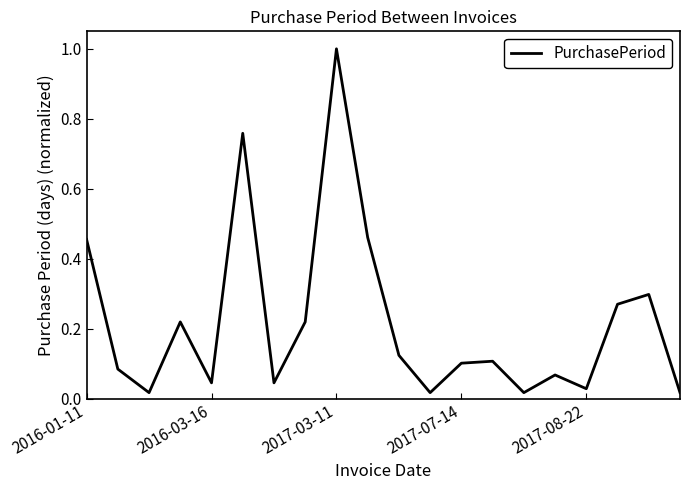

What is the difference between the maximum and minimum values?

1.0